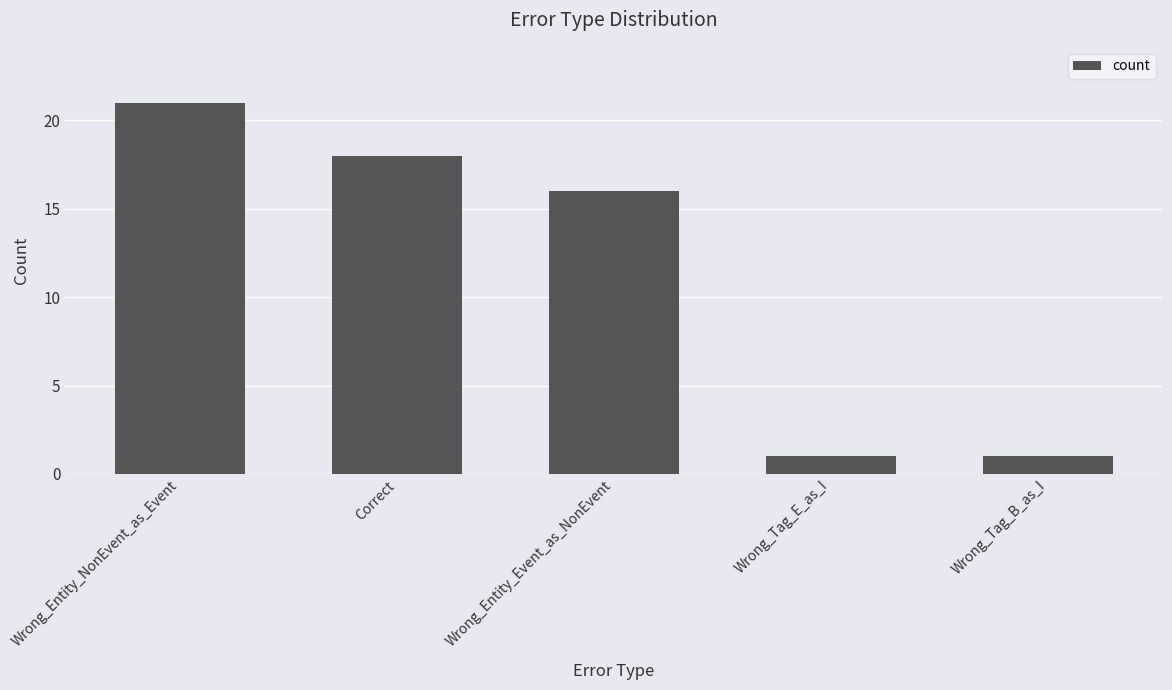

Where is the data nearest to the value 11?

Wrong_Entity_Event_as_NonEvent